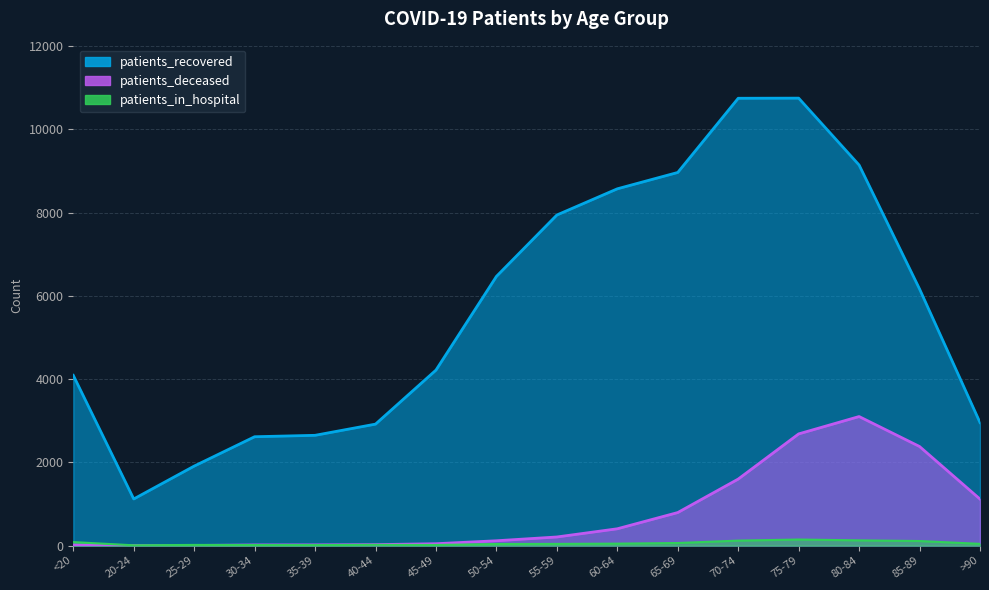

What is the label of the 3rd point from the left?

25-29